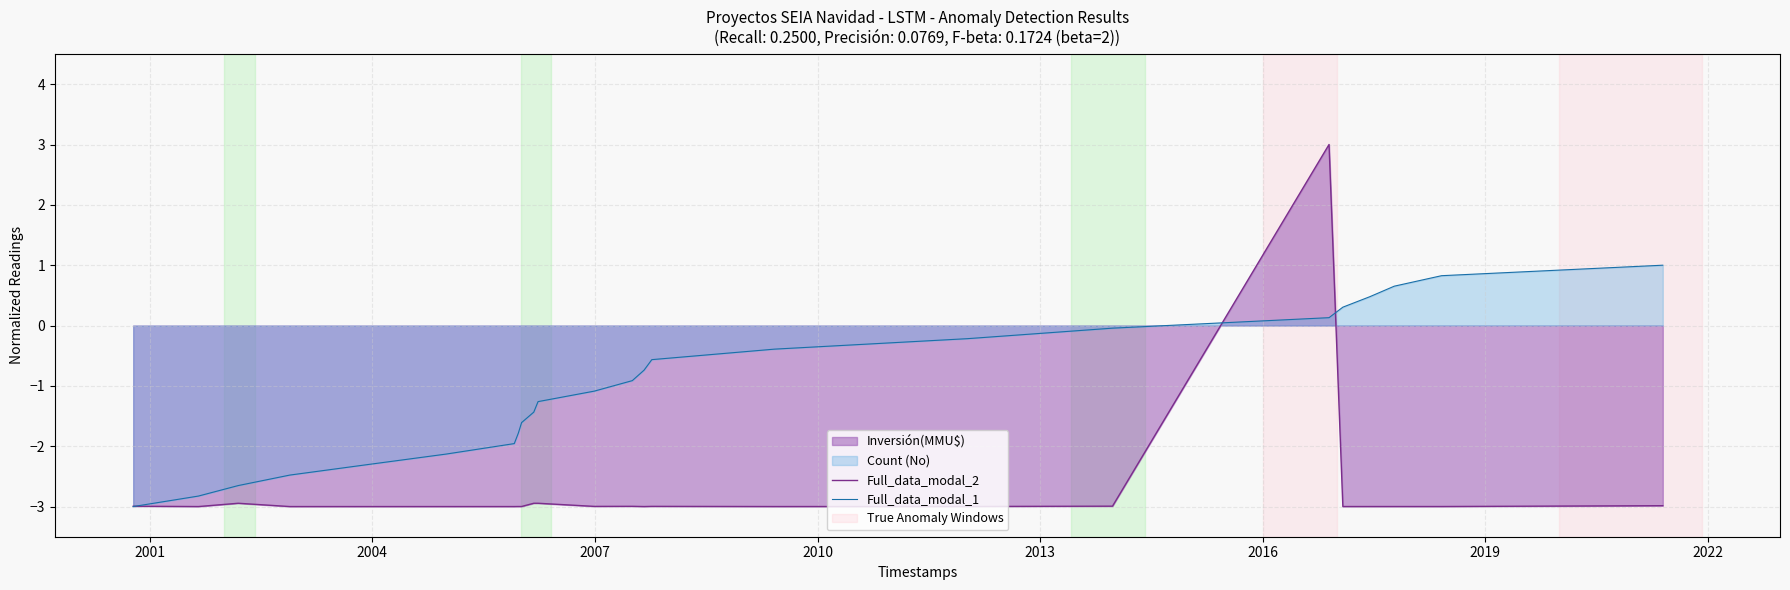

How many positive values does the Full_data_modal_1 series have?

6